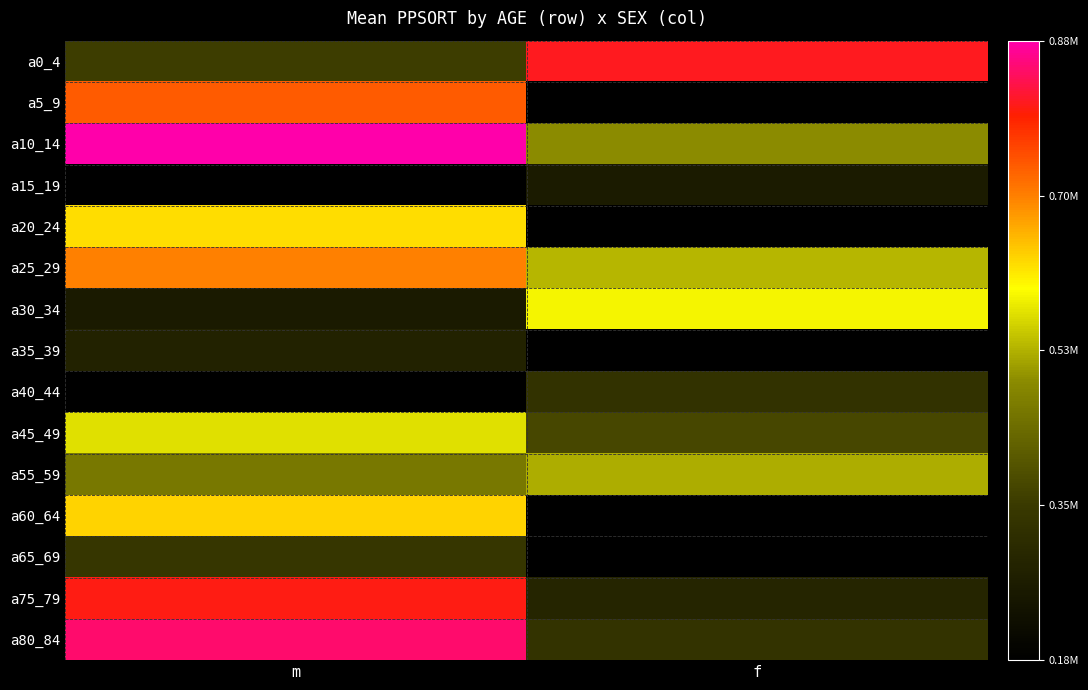

Is it true that a5_9 equals 1248375.9 at m?

False